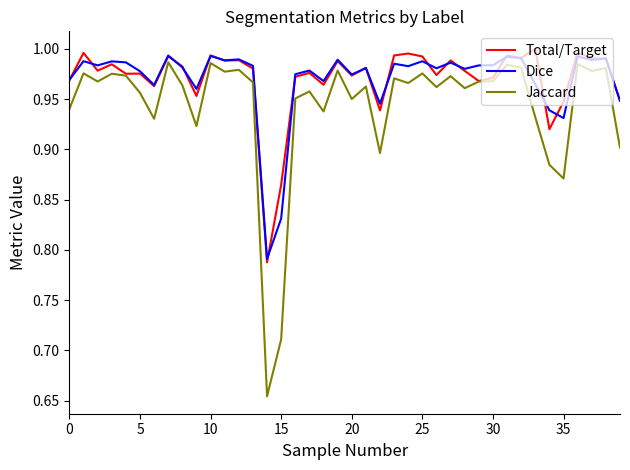

Which series has the largest range (max minus min)?

Jaccard